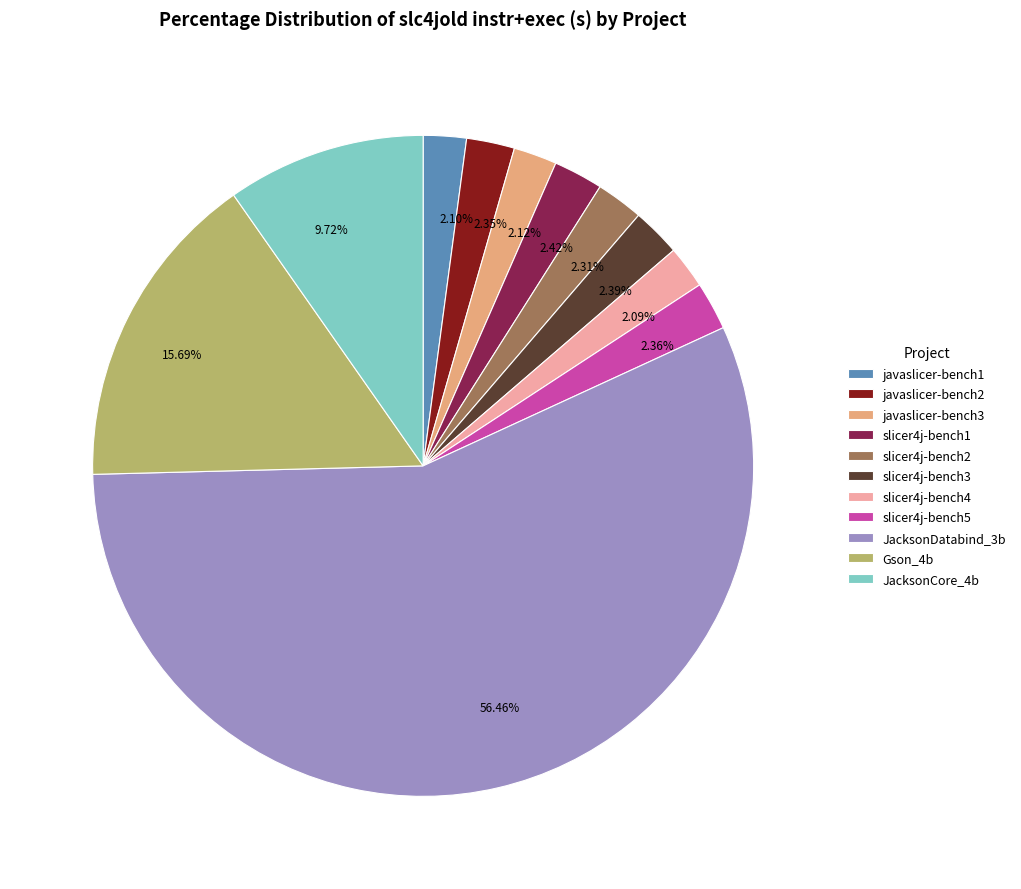

Which slice is the largest?

JacksonDatabind_3b